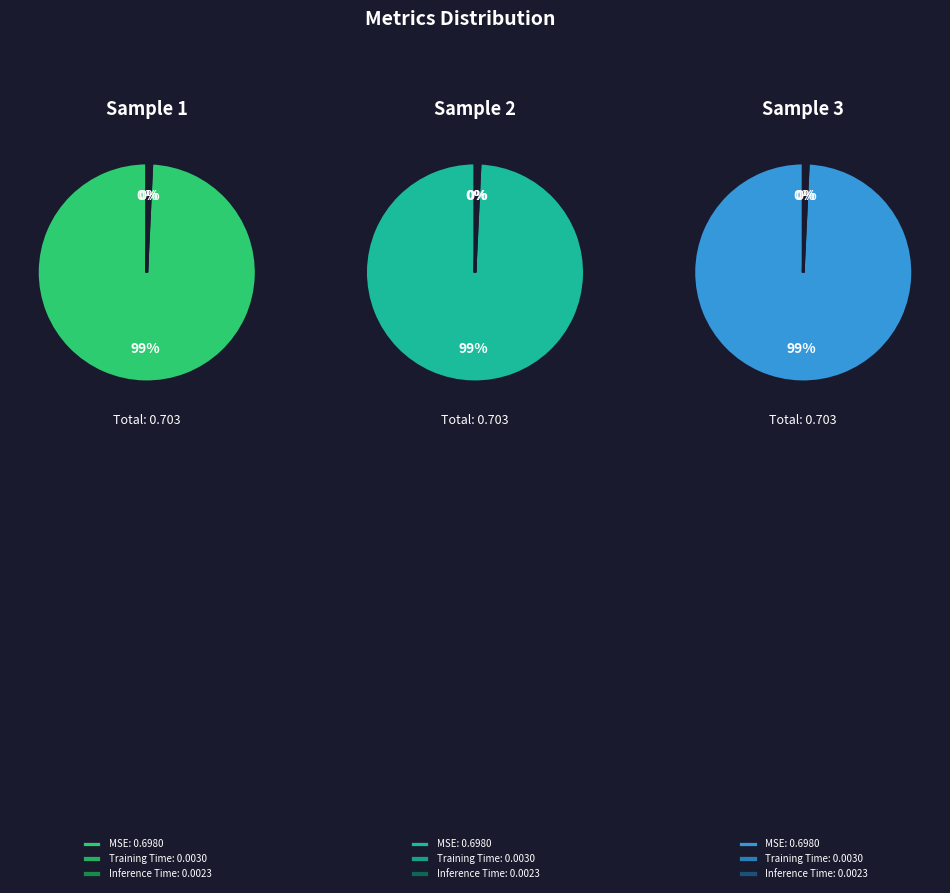

Does Training Time represent more than half of the total?

No